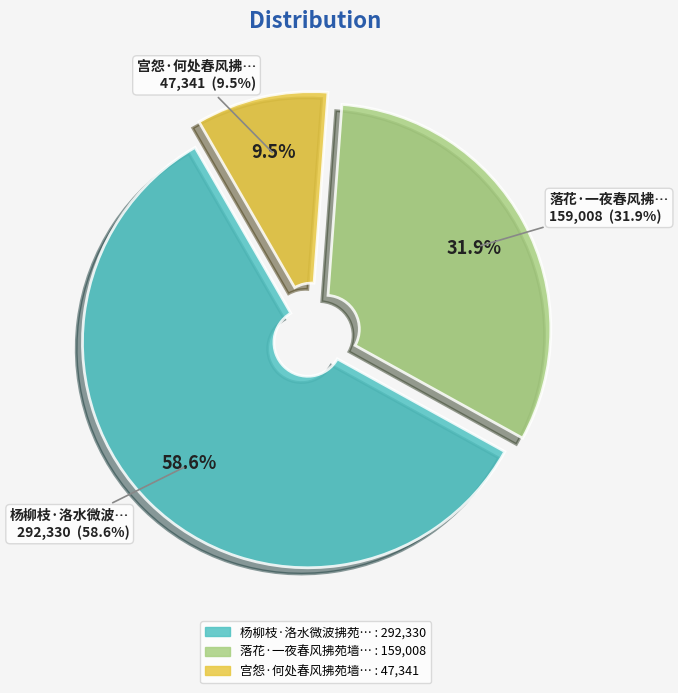

Approximately how many times larger is the value at 落花·一夜春风拂苑墙 compared to 宫怨·何处春风拂苑墙?

3.4